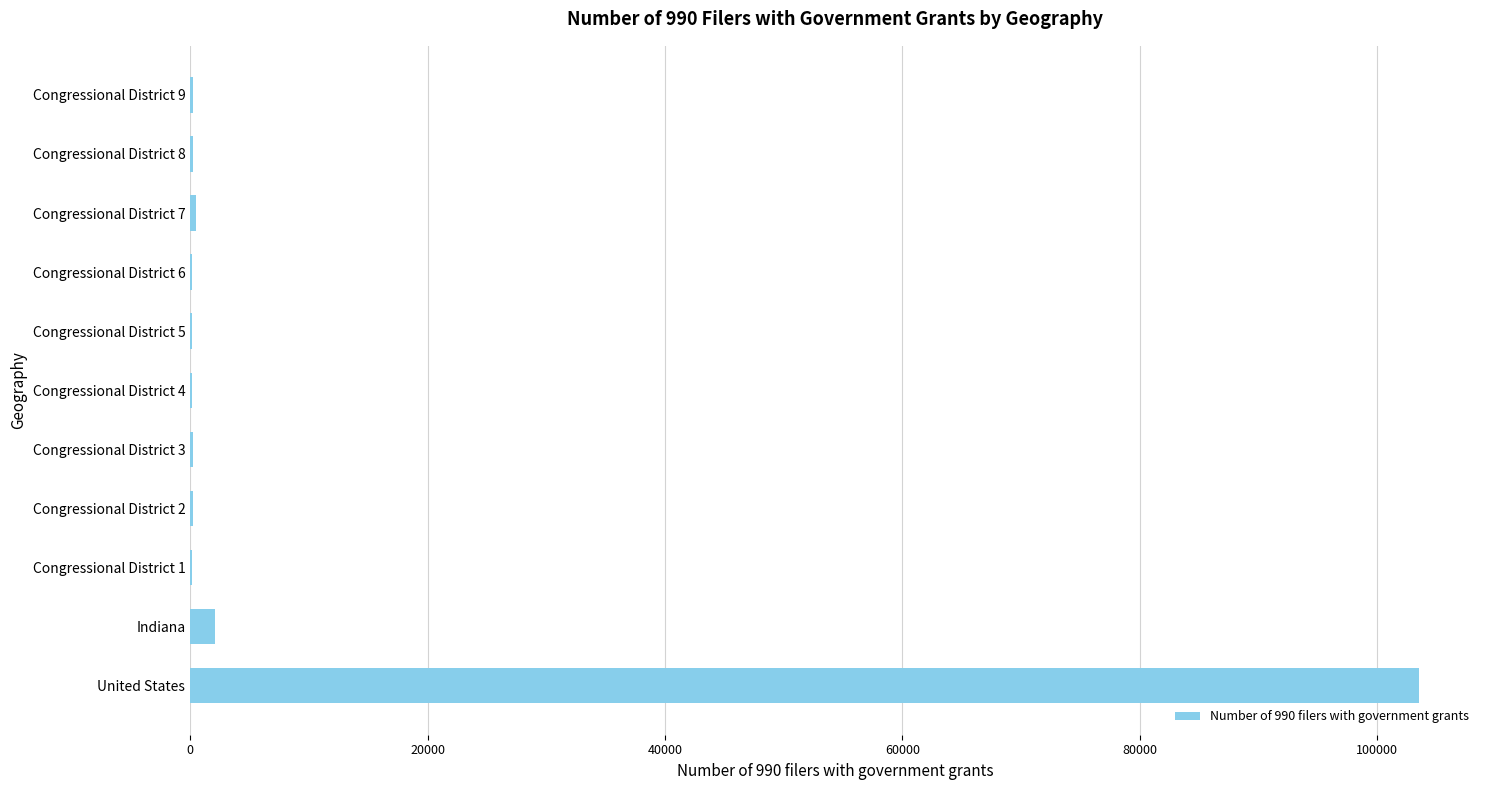

What is the maximum value shown in the chart?

103475